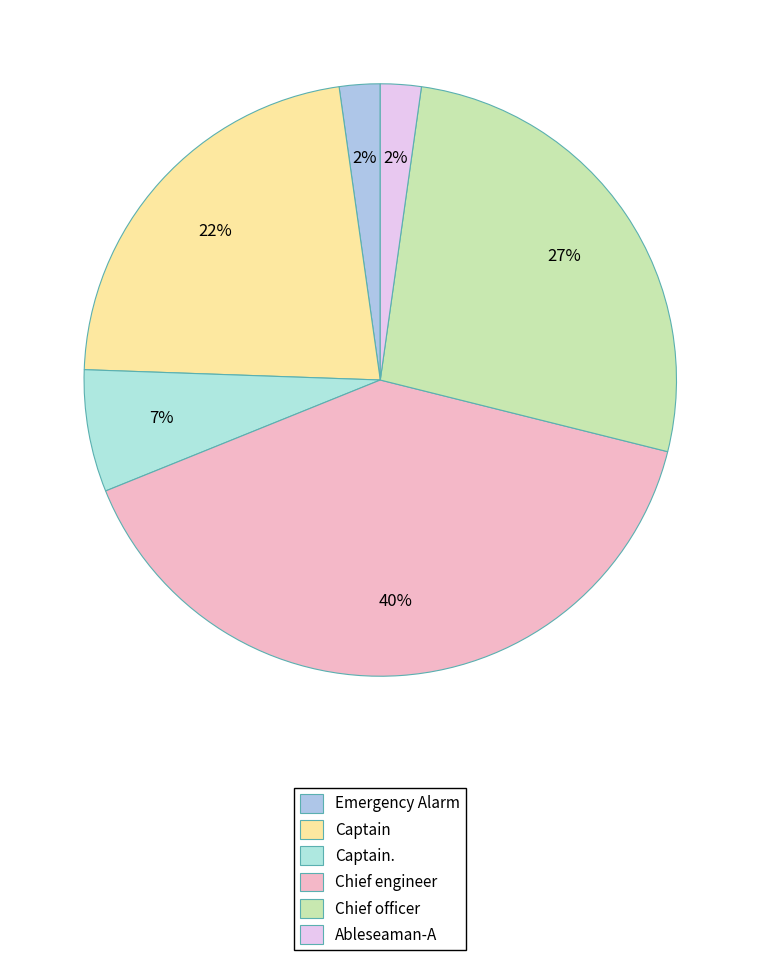

Is the sum of Captain. and Chief officer greater than half?

No